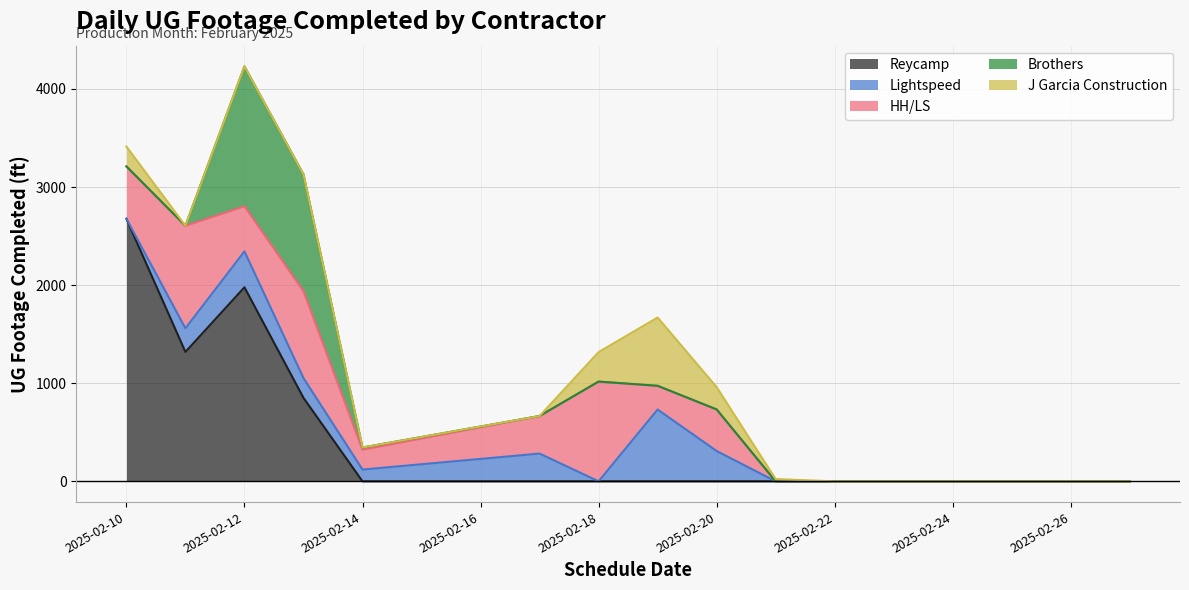

At how many categories does at least one series exceed 737?

5